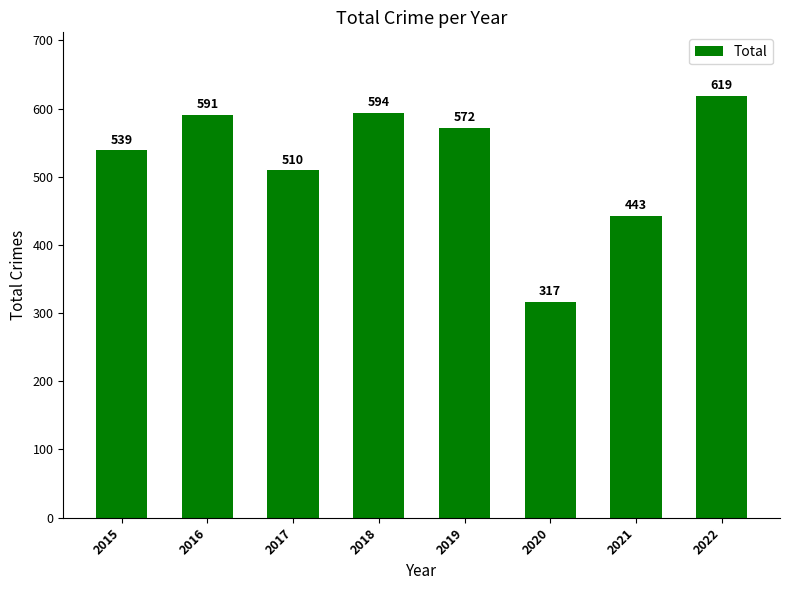

How many distinct data groups are displayed?

1